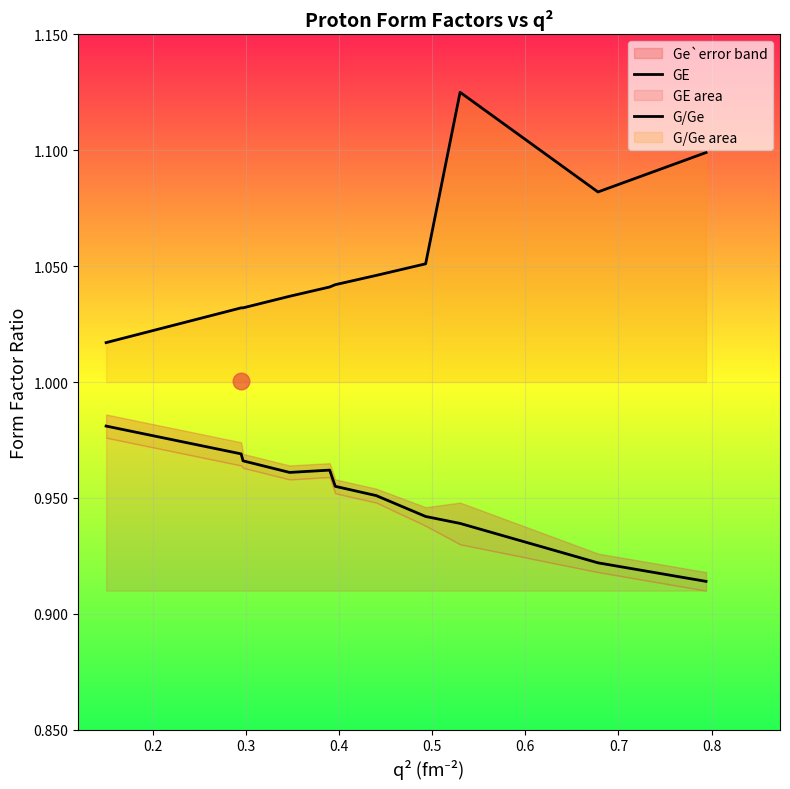

Count the GE values in the range 0 to 1.

11